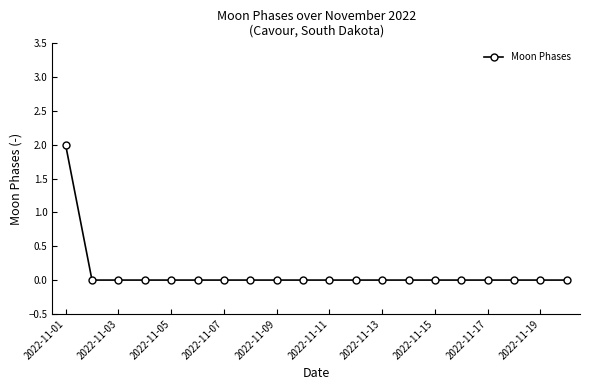

Reading right to left, list all the values displayed in this chart.

0	0	0	0	0	0	0	0	0	0	0	0	0	0	0	0	0	0	0	2